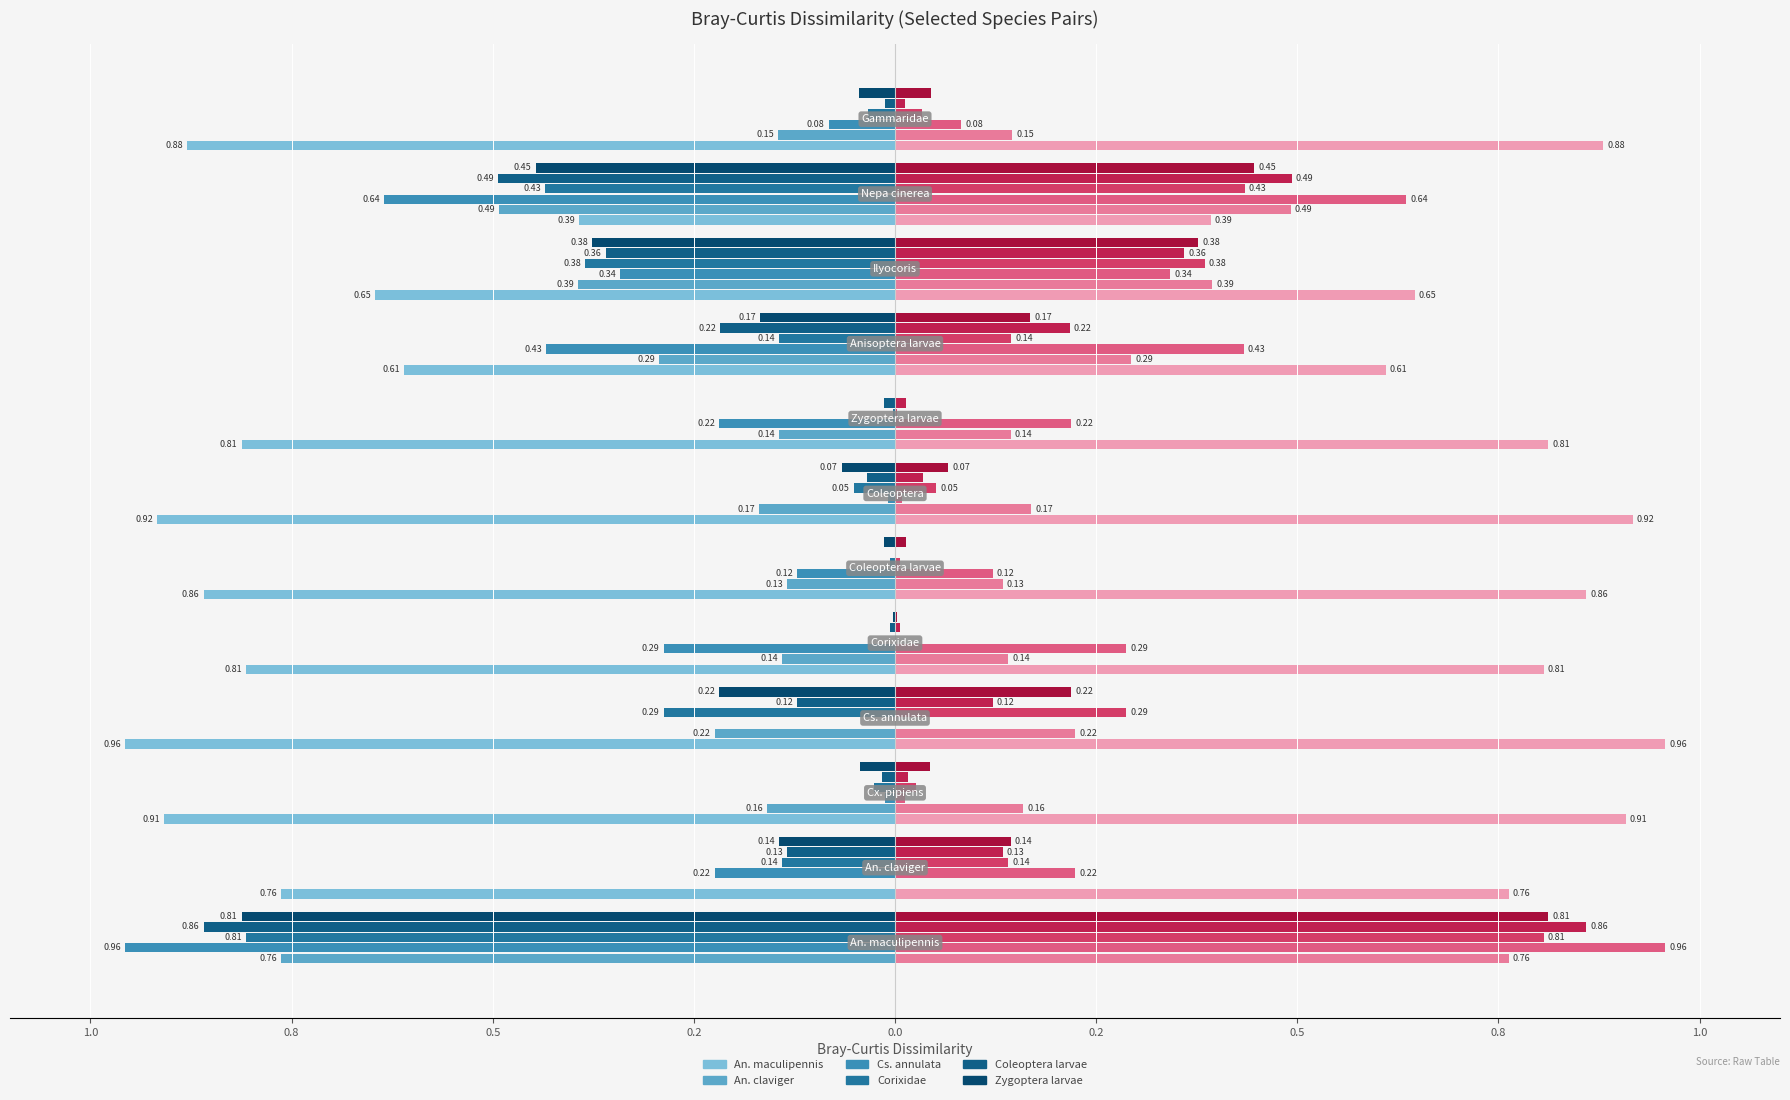

How many categories are shown in the chart?

12